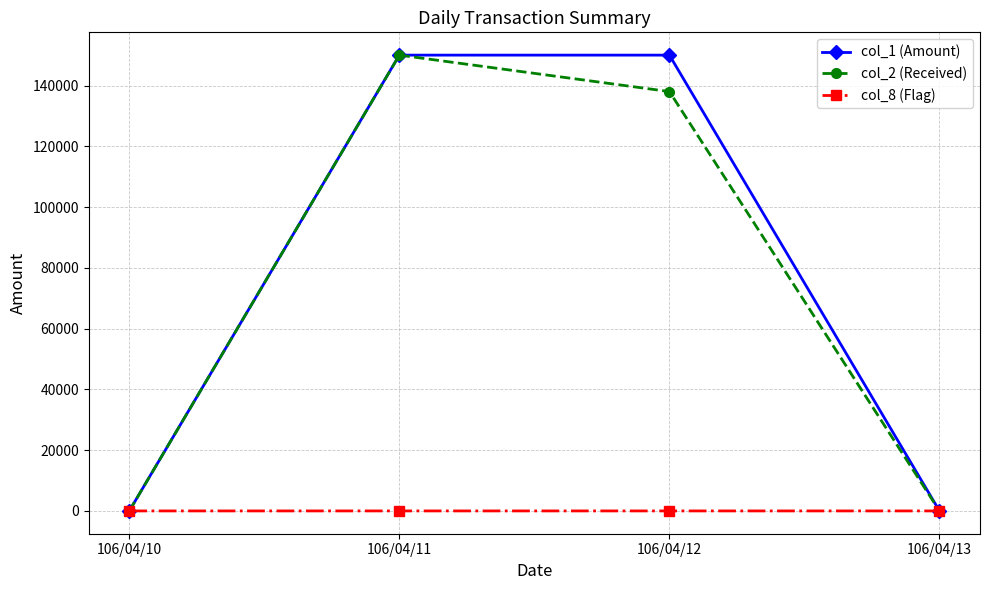

True or false: col_1 (Amount) has more than 2 points higher than both neighbors.

False